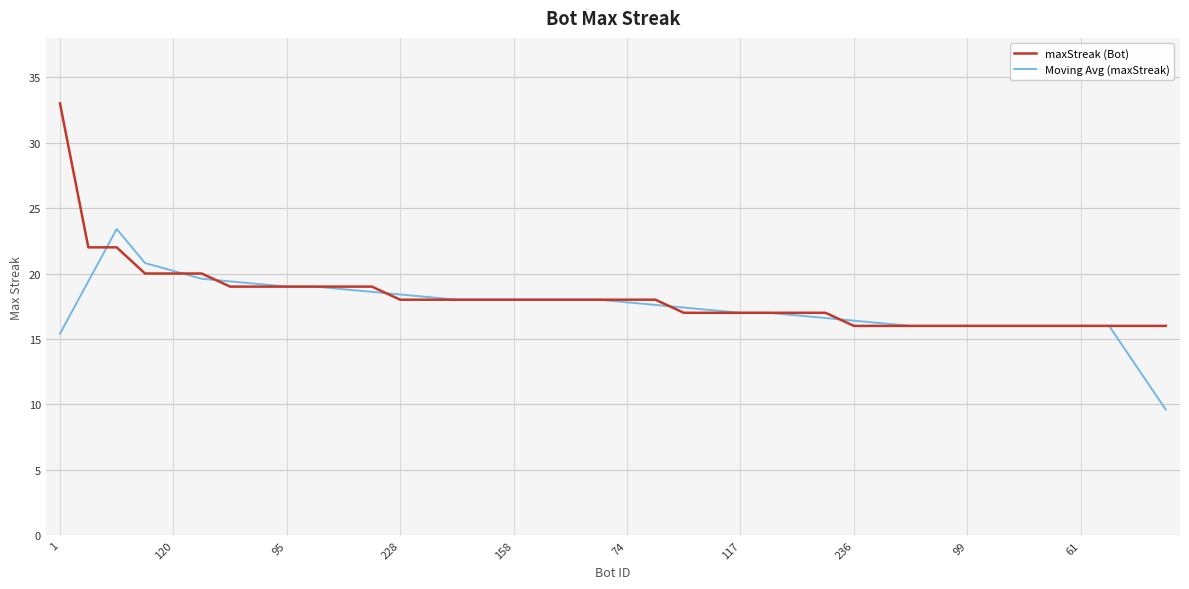

What is the average value of the Moving Avg (maxStreak) series?

17.4